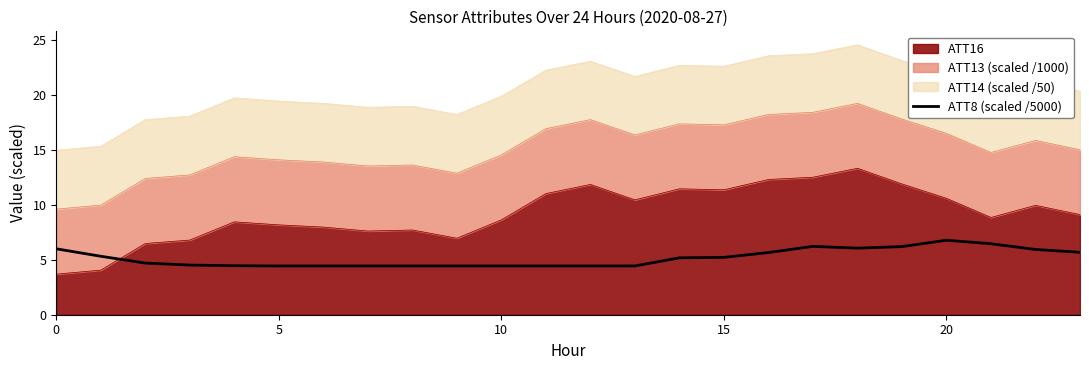

The chart shows a value of 5.7 at 23. True or false?

True